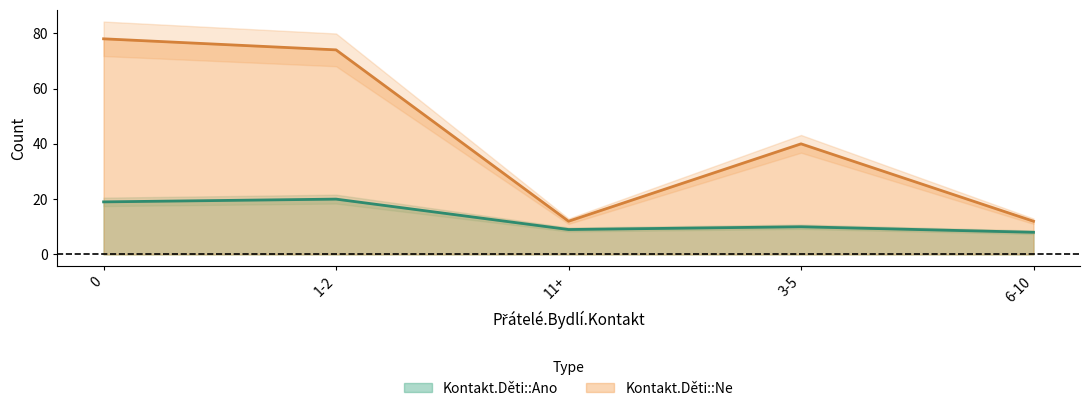

Reading left to right, list all the values displayed in this chart.

Kontakt.Děti::Ano: 19	20	9	10	8
Kontakt.Děti::Ne: 78	74	12	40	12